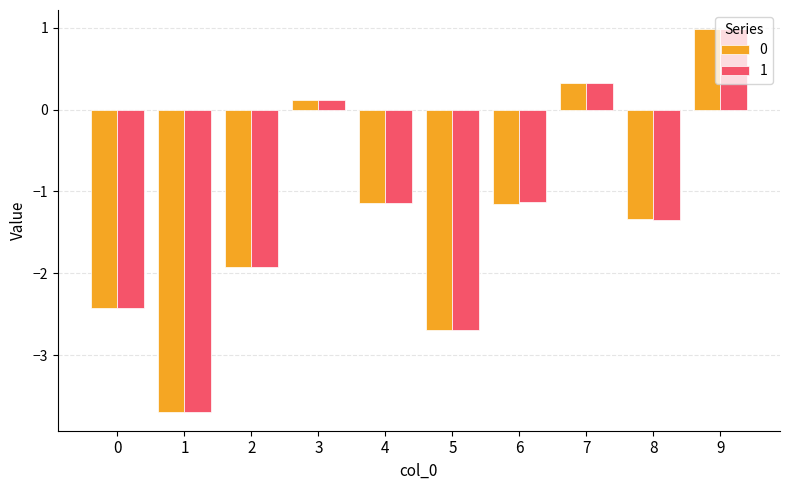

What are all the series names shown in the legend?

0, 1